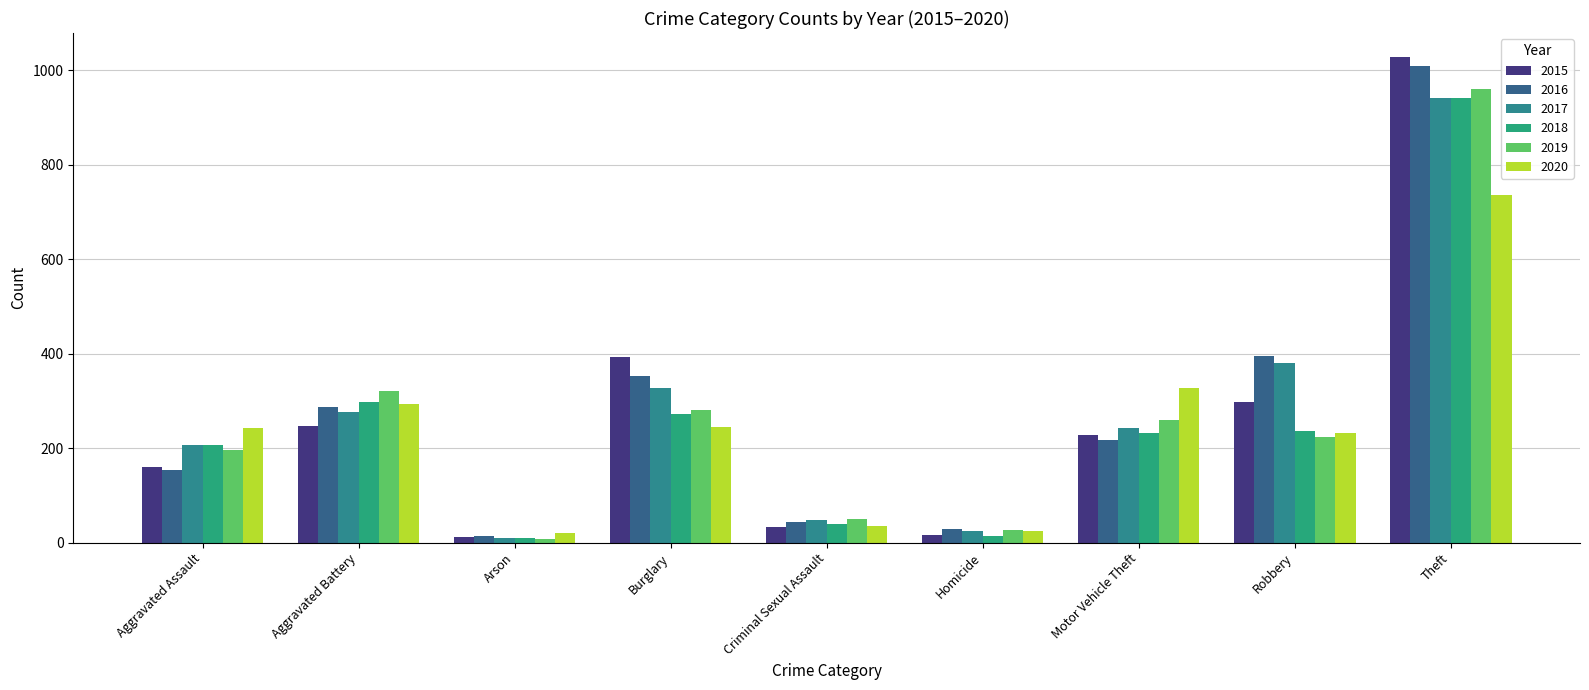

At which label is 2020 closest to 378?

Motor Vehicle Theft